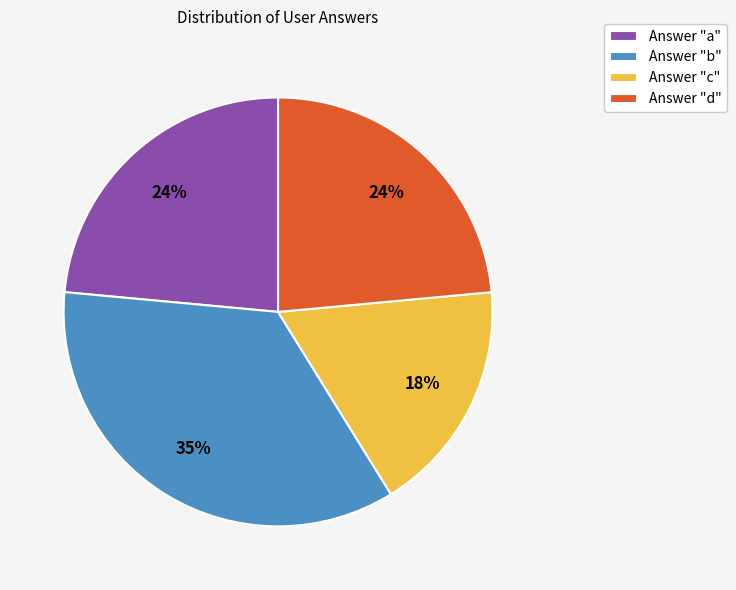

Is there any slice that represents more than half of the pie?

No